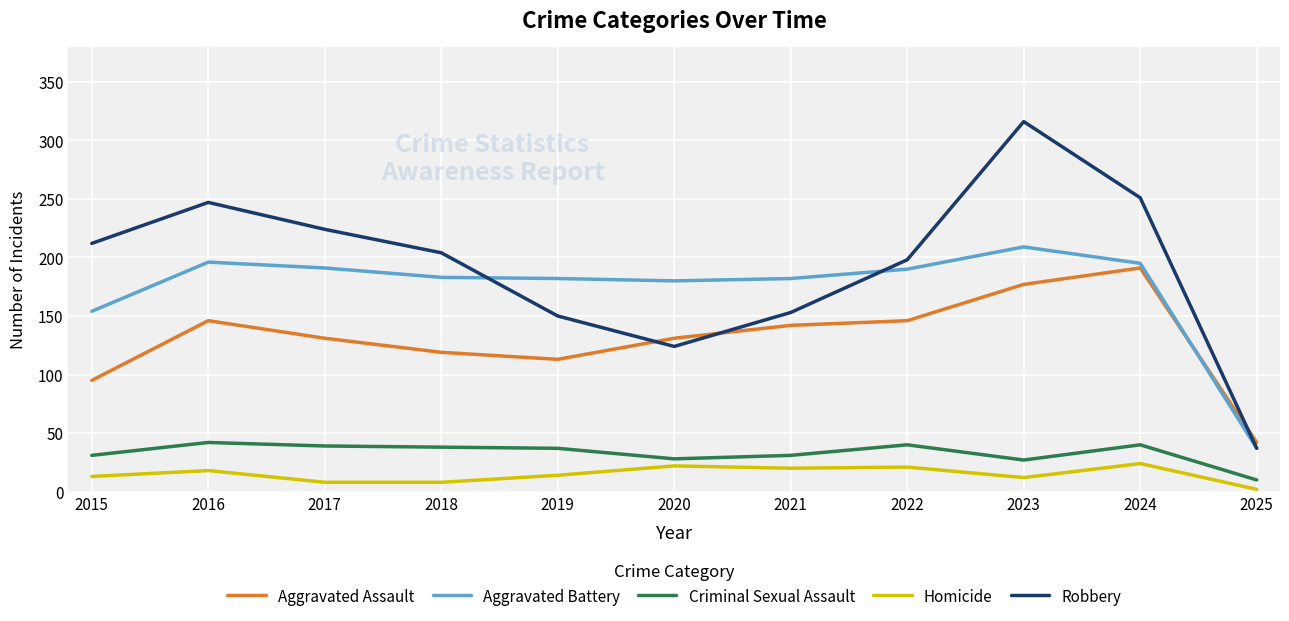

After their last crossing, which series has the higher values: Aggravated Assault or Aggravated Battery?

Aggravated Assault